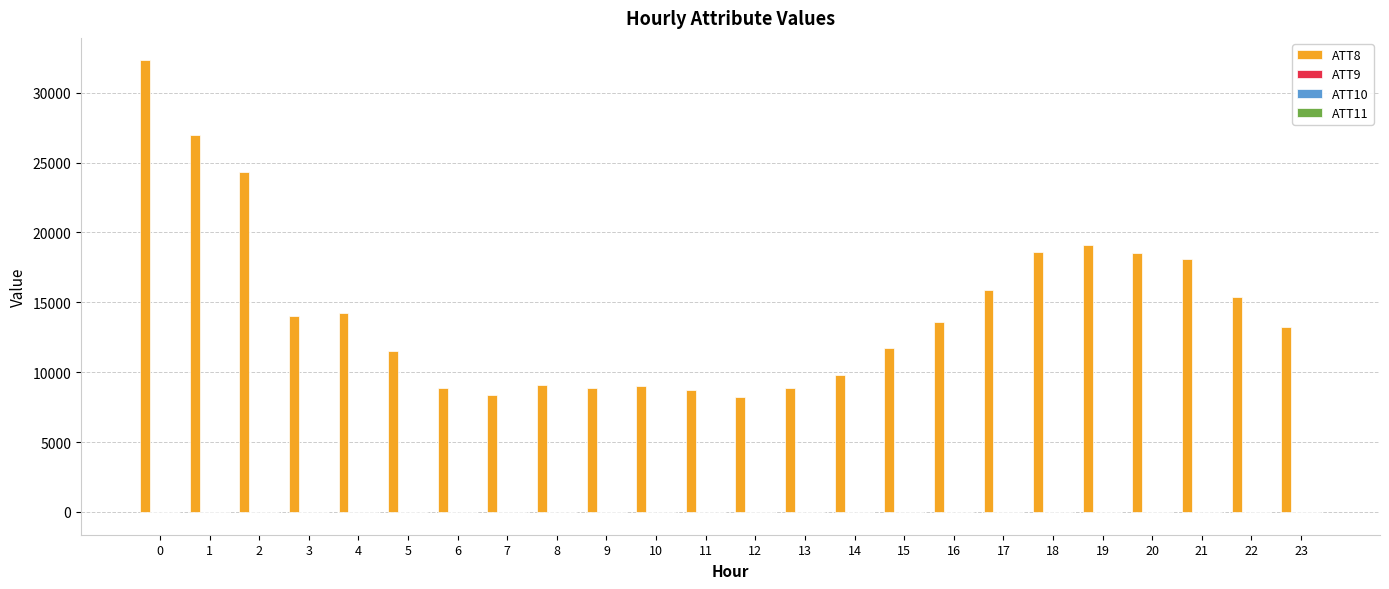

What is the maximum value shown in the chart?

32300.0